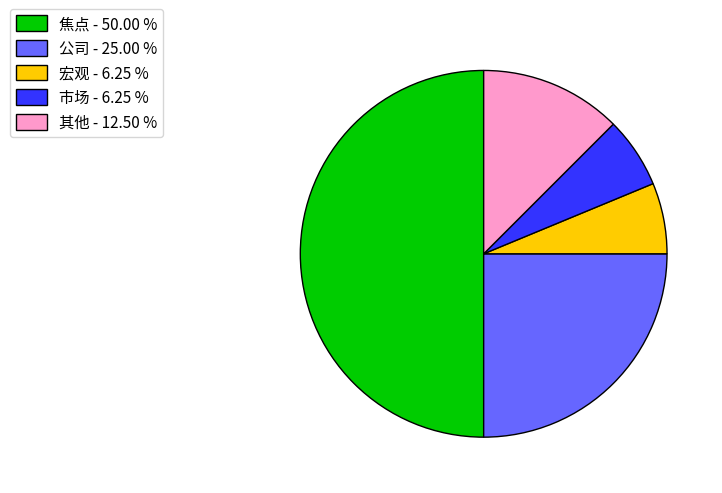

What is the largest slice in the pie chart?

焦点 - 50.00 %